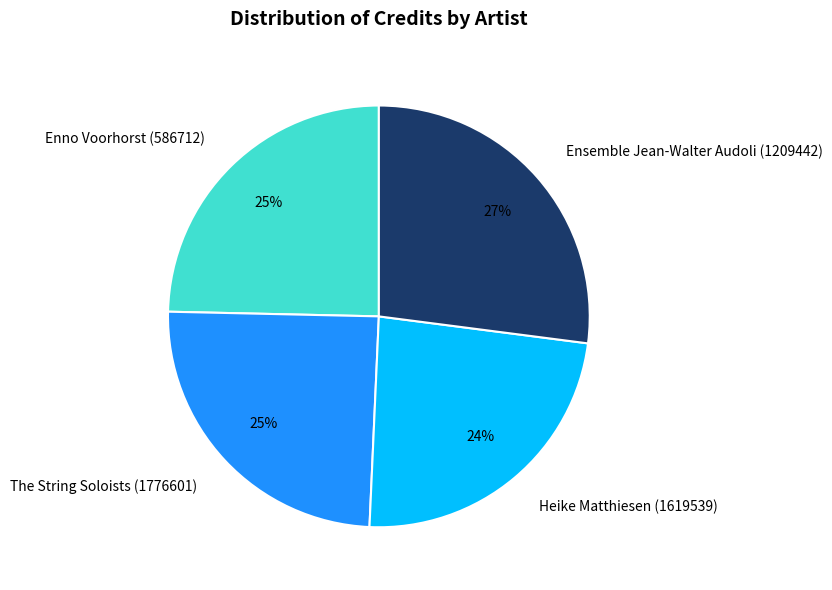

Which category has the biggest portion of the pie?

Ensemble Jean-Walter Audoli (1209442)